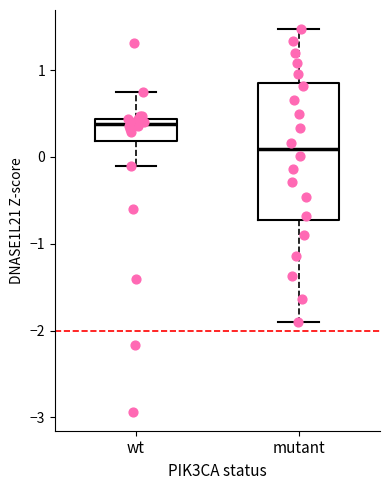

Comparing the boxes themselves (not the whiskers), which one is the tallest?

mutant